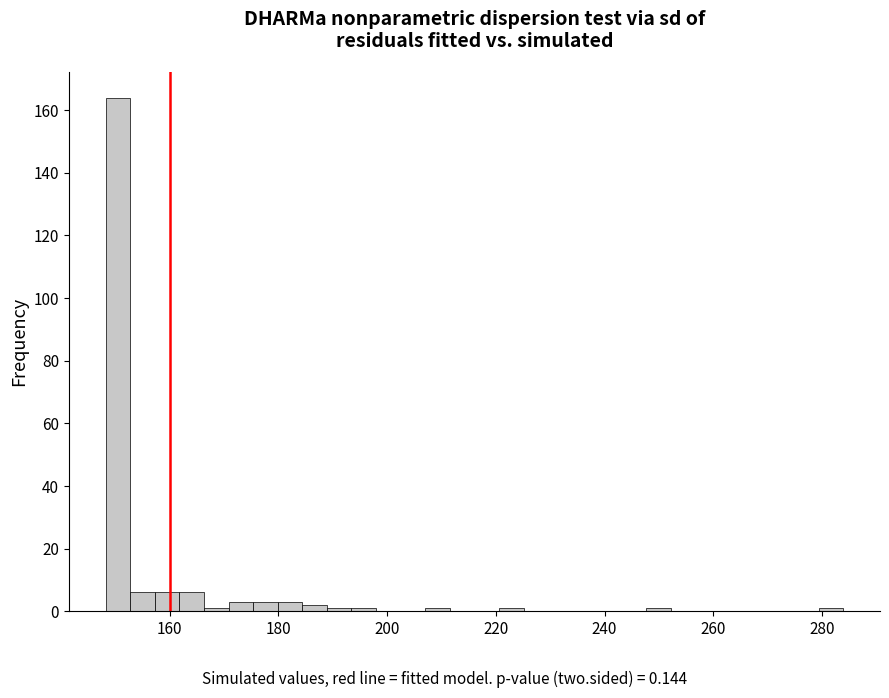

Around what value on the x-axis is the tallest bar? Give the approximate position of its centre, as read against the axis.

150